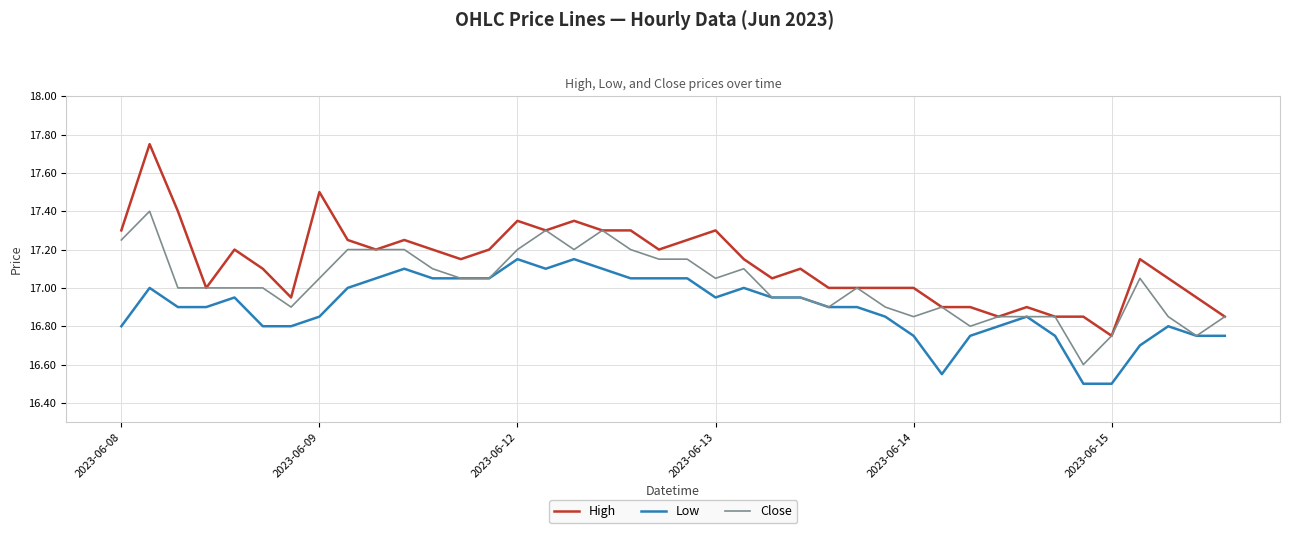

Is this an area chart (filled region under the line)?

No